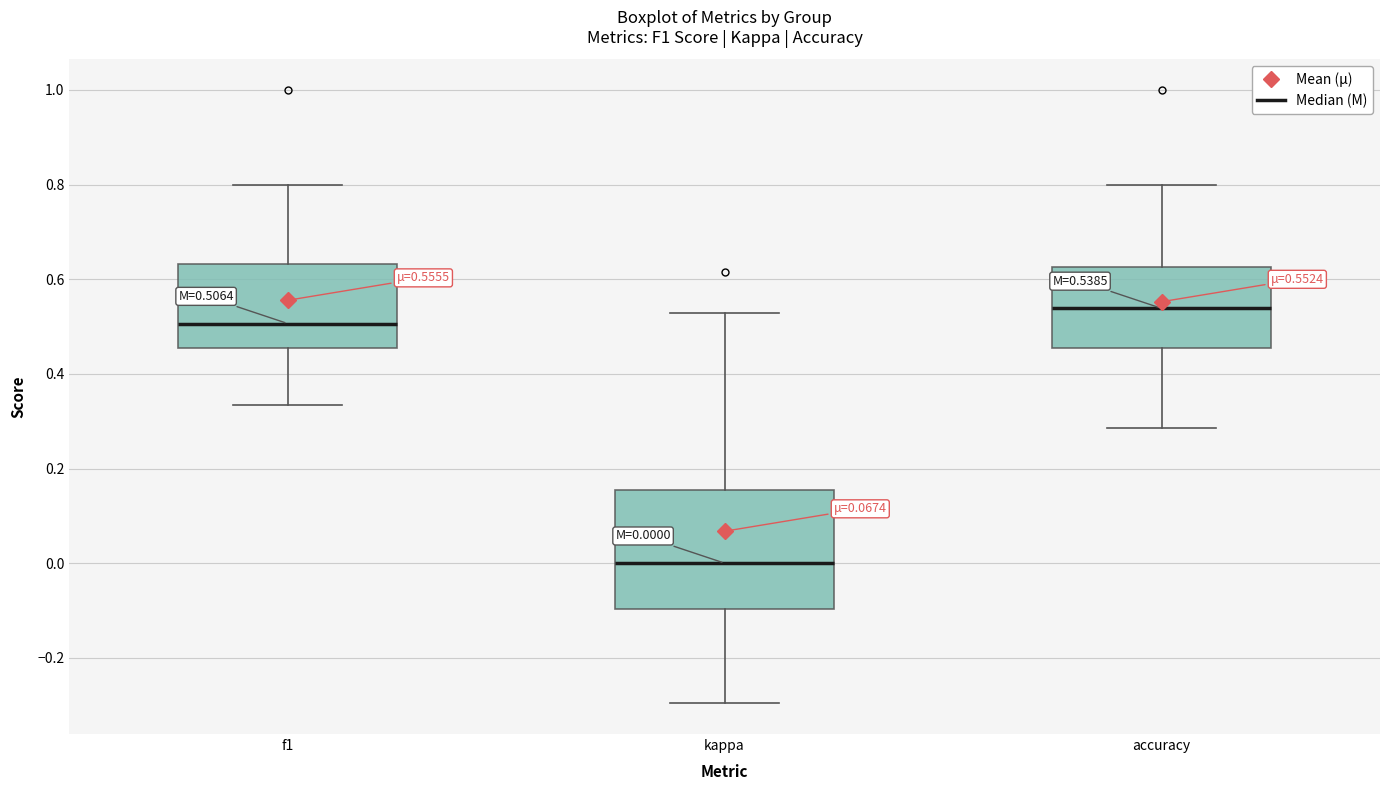

Comparing the boxes themselves (not the whiskers), which one is the tallest?

kappa